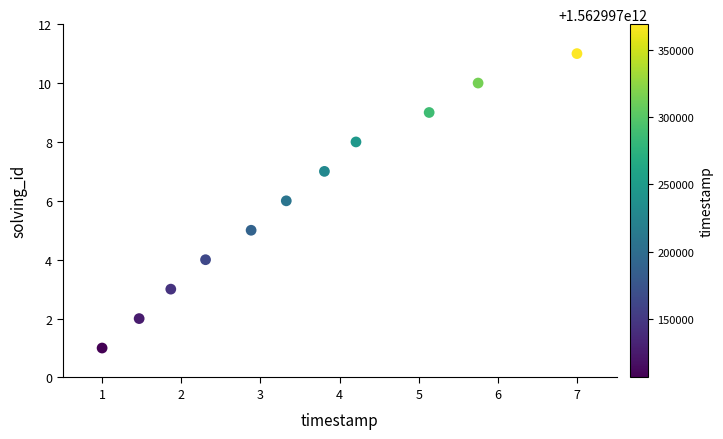

What is the range of Y values (max minus min)?

10